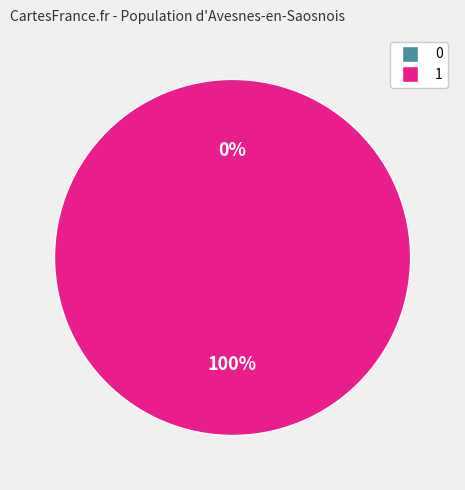

To the nearest percent, what is the difference between the 0 and 1 slice percentages?

100%